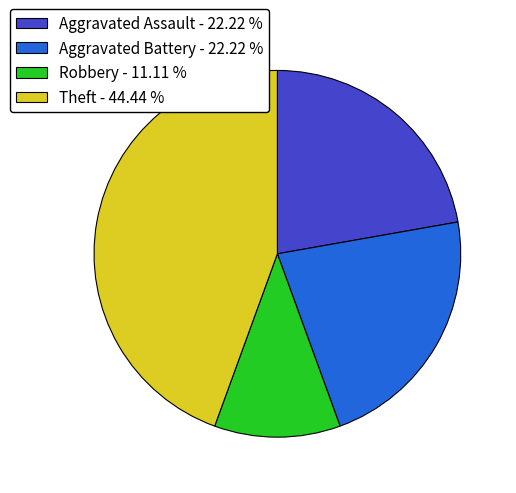

Do Theft and Aggravated Battery together represent more than half of the pie?

Yes